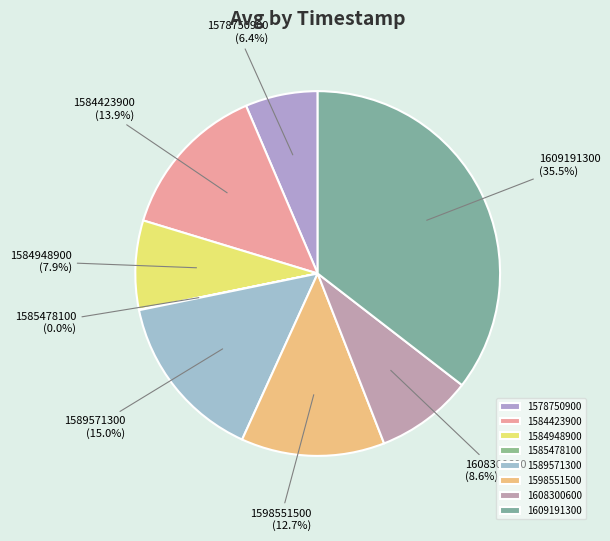

What is the largest slice in the pie chart?

1609191300